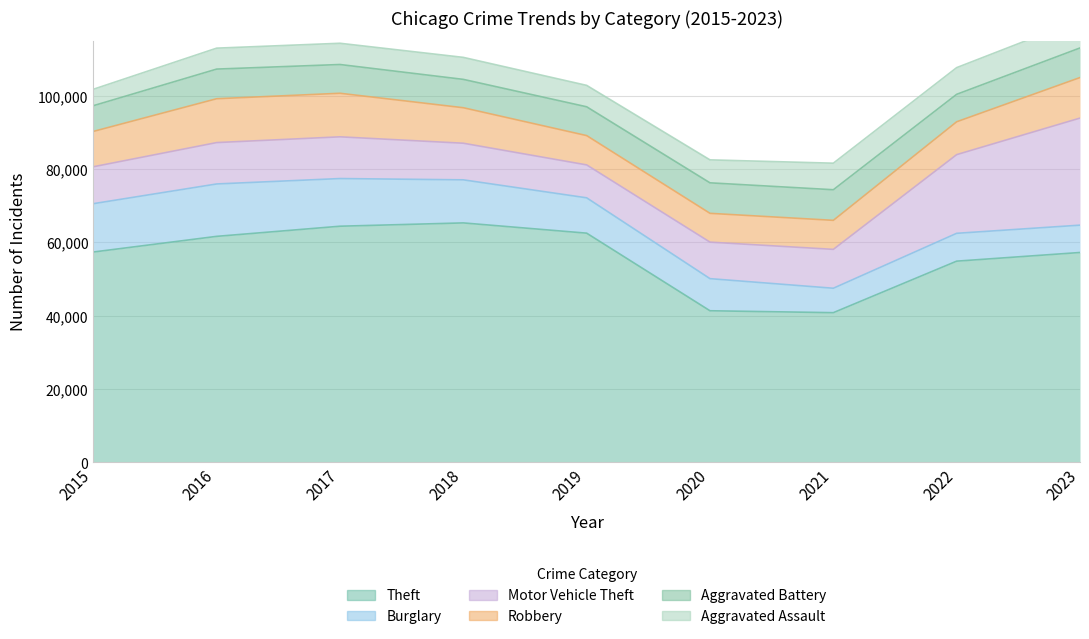

At which category does the chart reach its minimum across all series?

2015